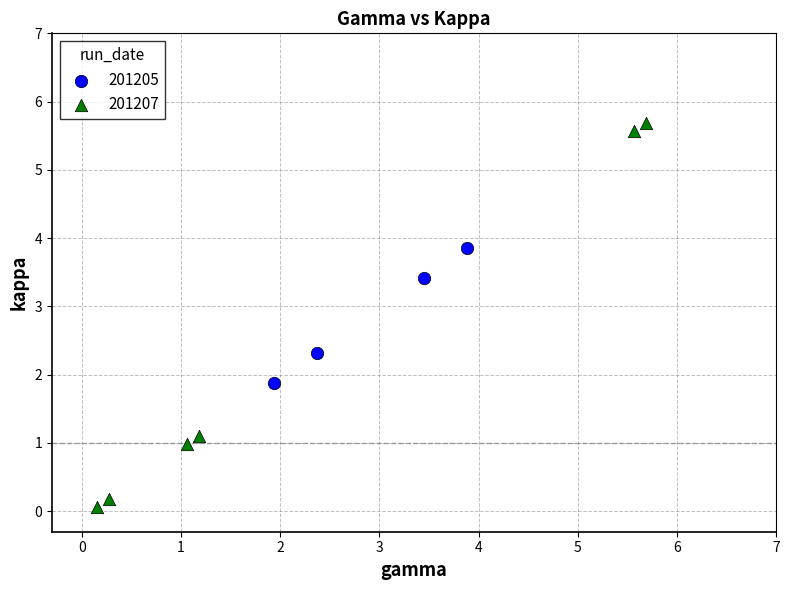

Which series reaches the maximum Y coordinate?

201207